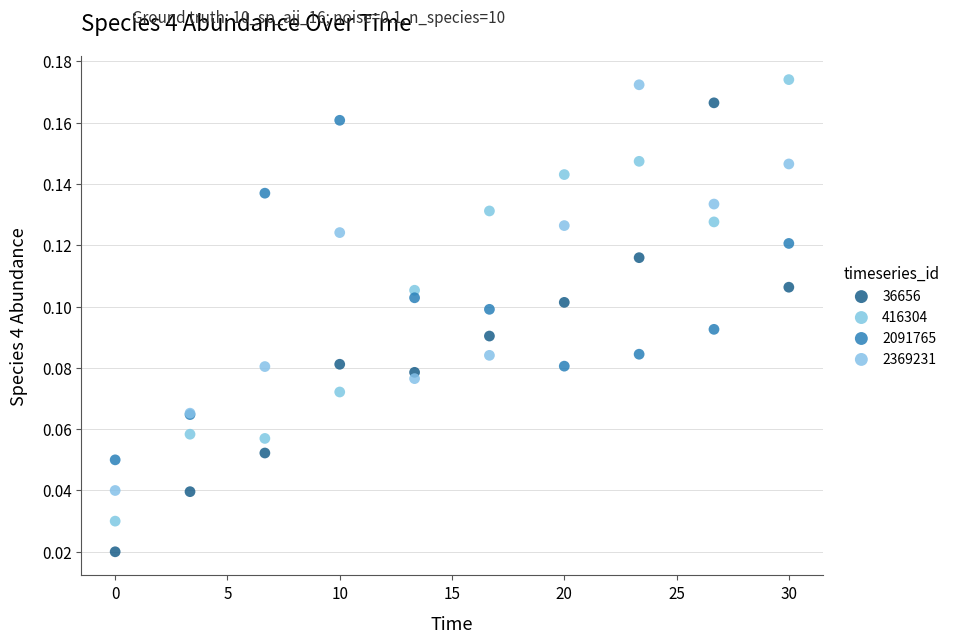

Which series reaches the minimum Y coordinate?

36656